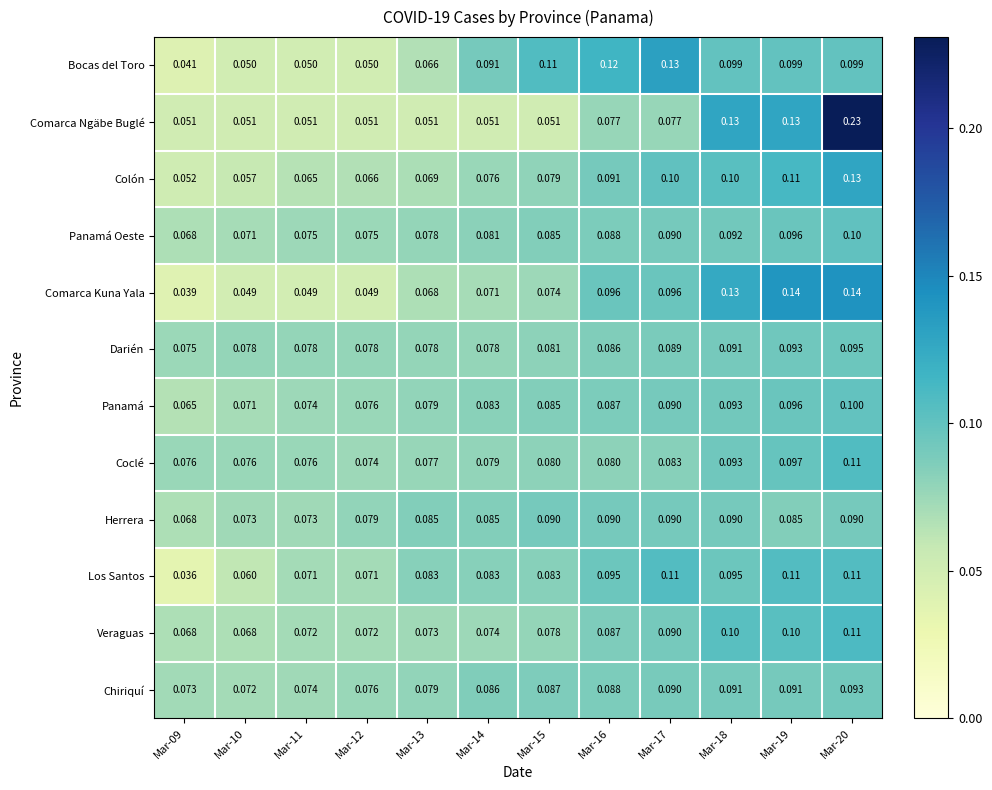

Which category has the lowest value across all series?

Mar-09